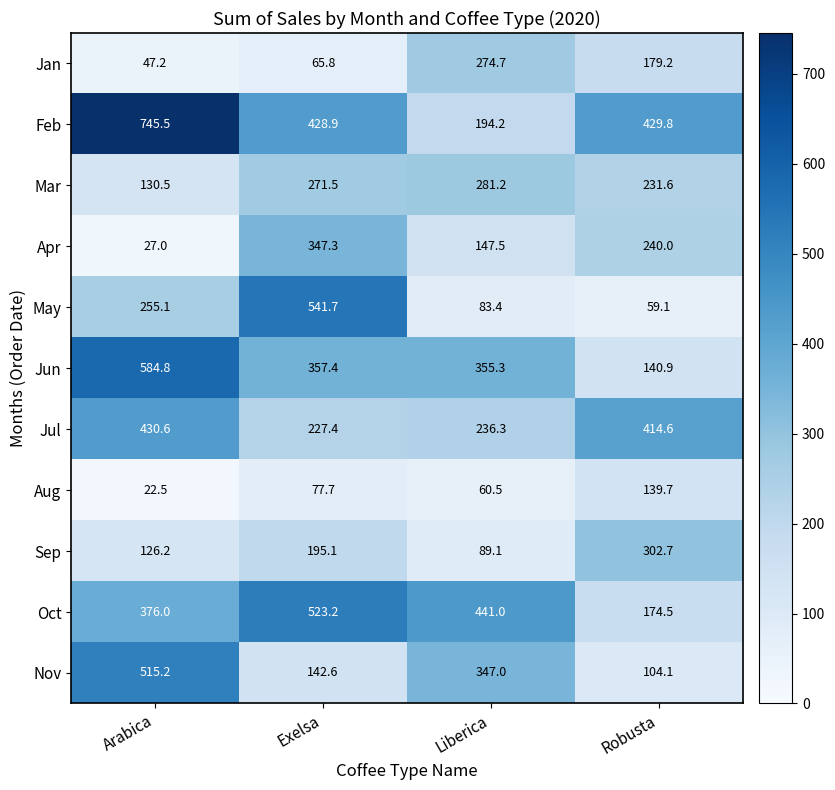

What is the average value of the Oct series?

378.7